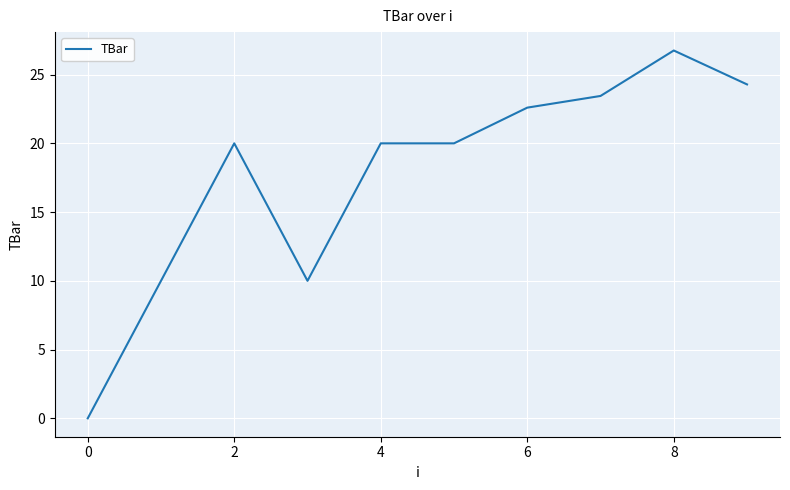

What is the difference between the maximum and second lowest values?

16.8